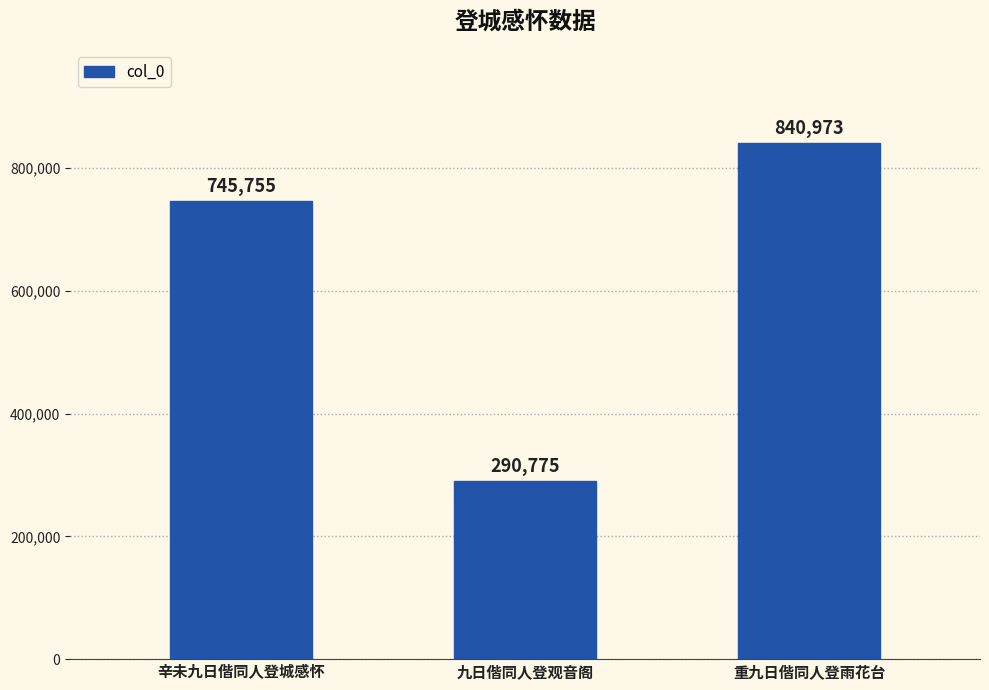

What is the change in value from 辛未九日偕同人登城感怀 to 重九日偕同人登雨花台?

+95218